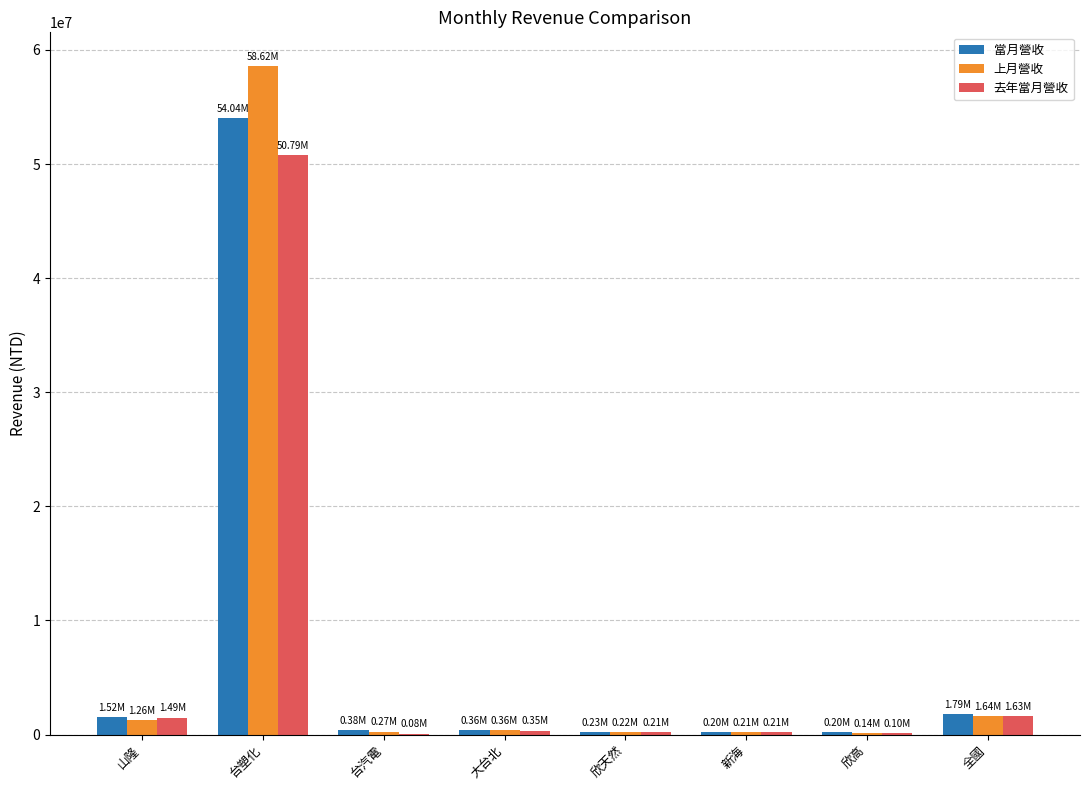

Which series changed the most between 台塑化 and 大台北?

上月營收